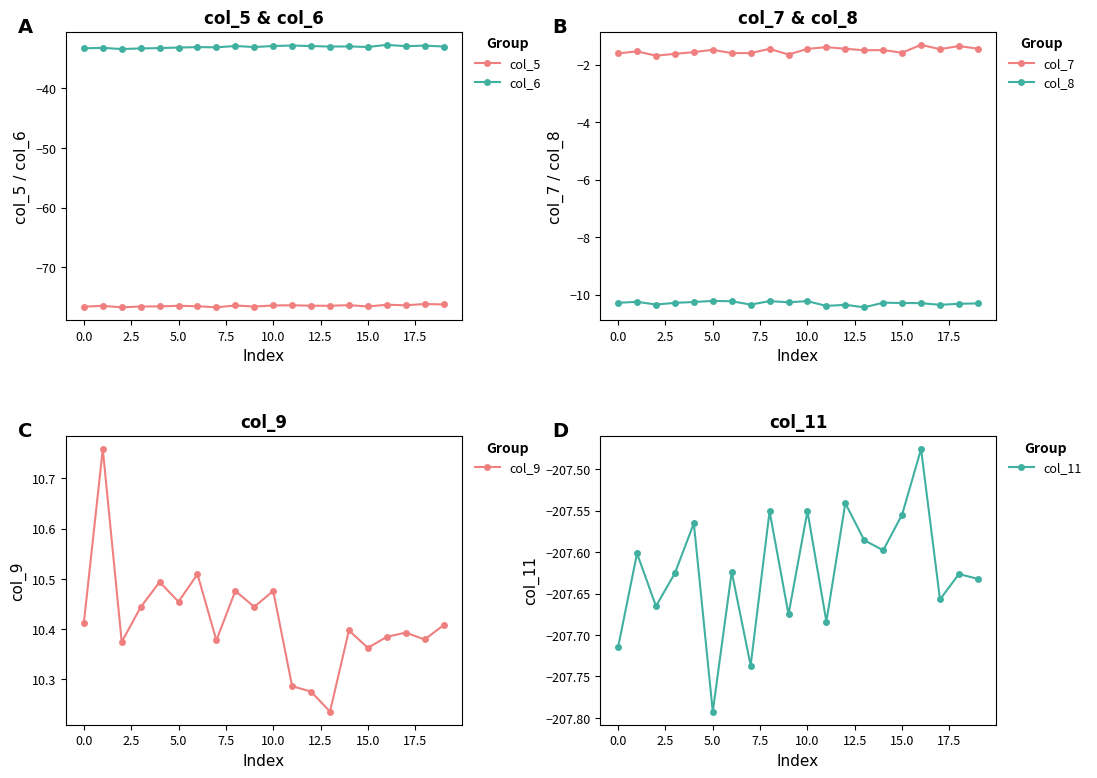

How many lines are shown in the chart?

6